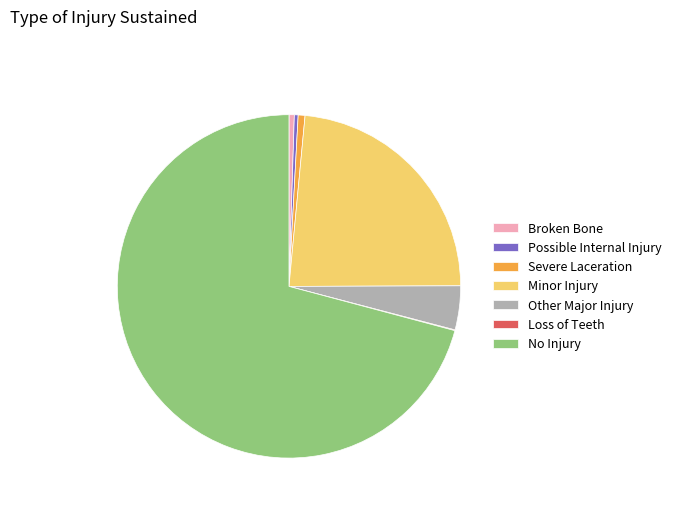

Which category has the biggest portion of the pie?

No Injury